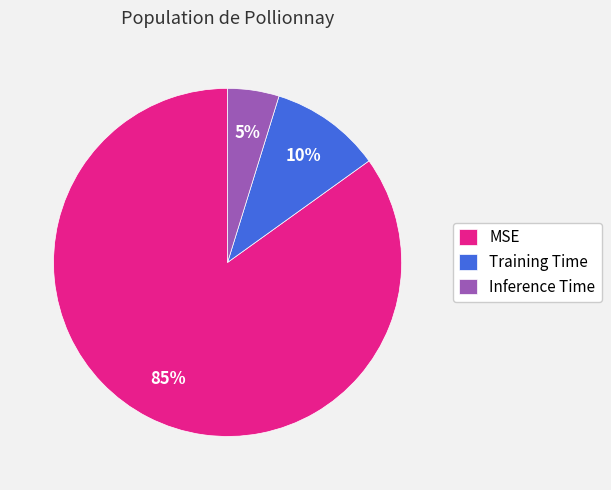

To the nearest percent, what percentage of the pie is Inference Time?

5%